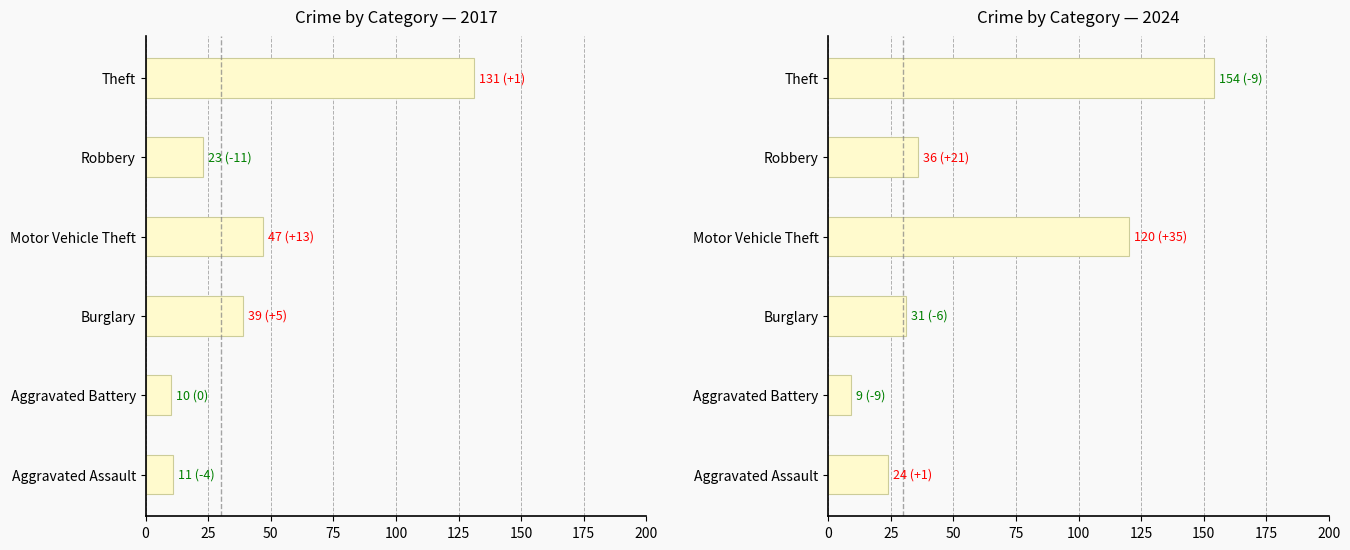

What is the minimum value shown in the chart?

9